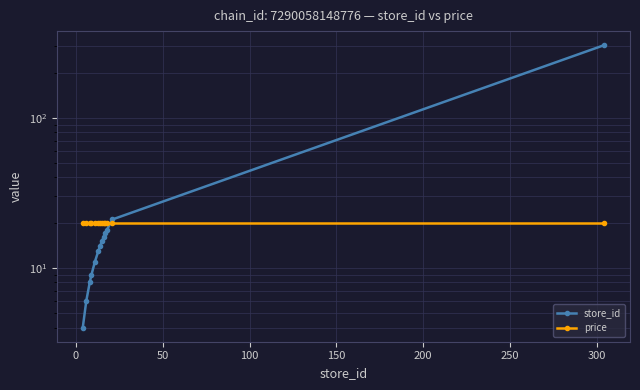

What are all the series names shown in the legend?

store_id, price